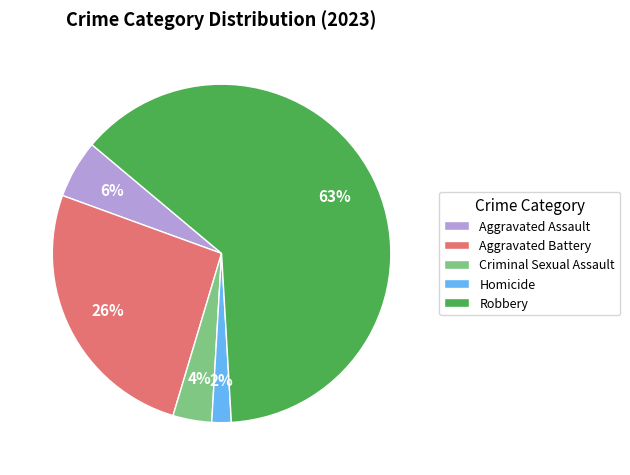

What is the largest slice in the pie chart?

Robbery